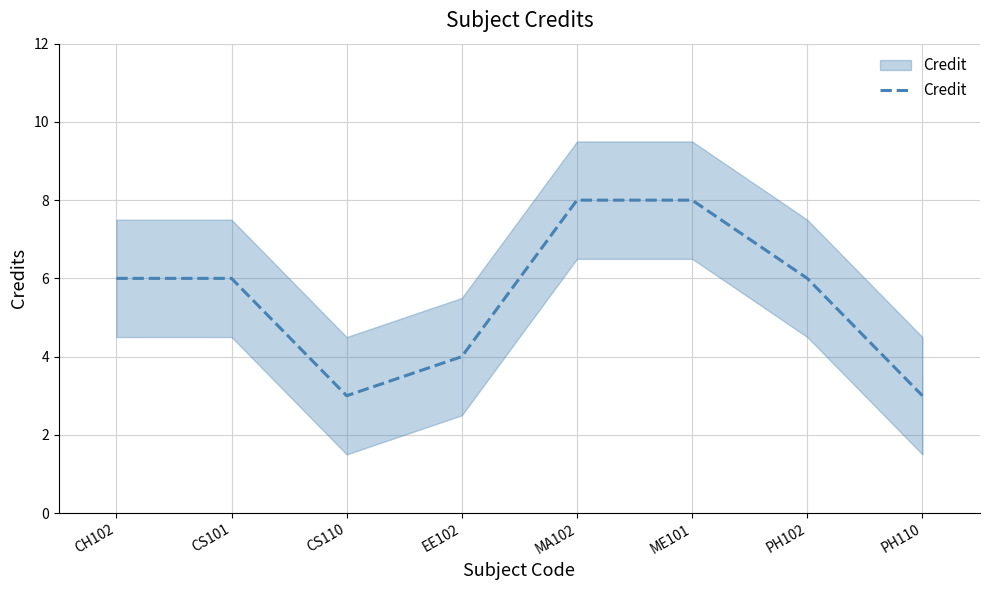

Reading left to right, list all the values displayed in this chart.

6	6	3	4	8	8	6	3